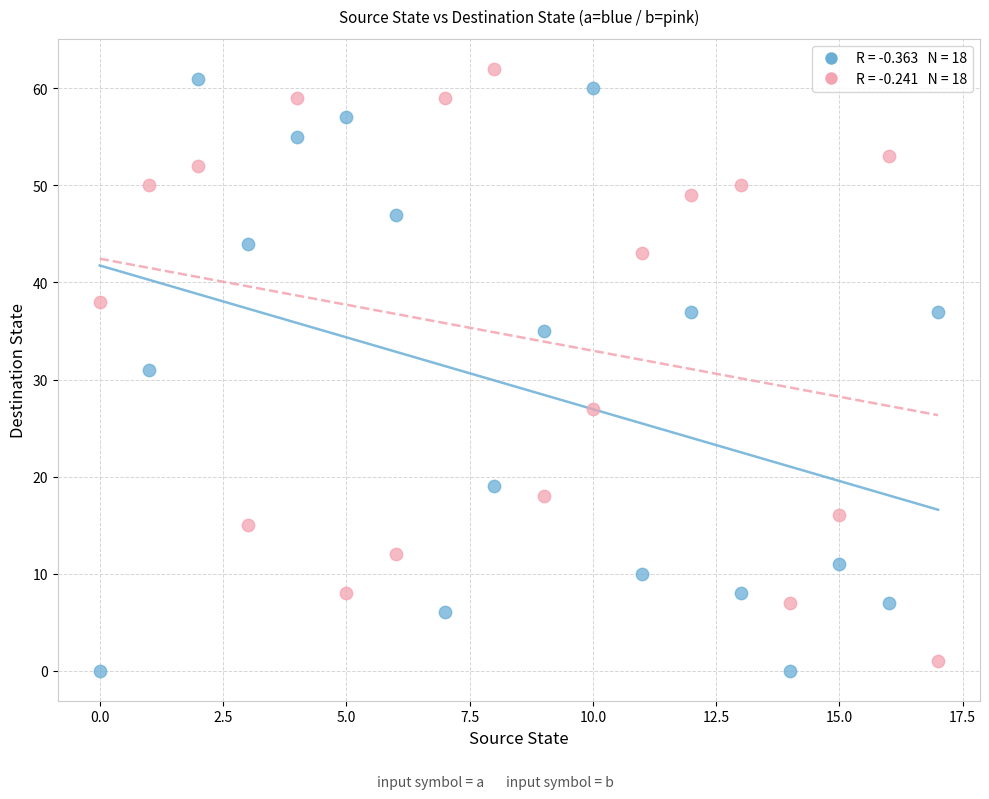

Across all data points, what is the range of Y values (max minus min)?

62